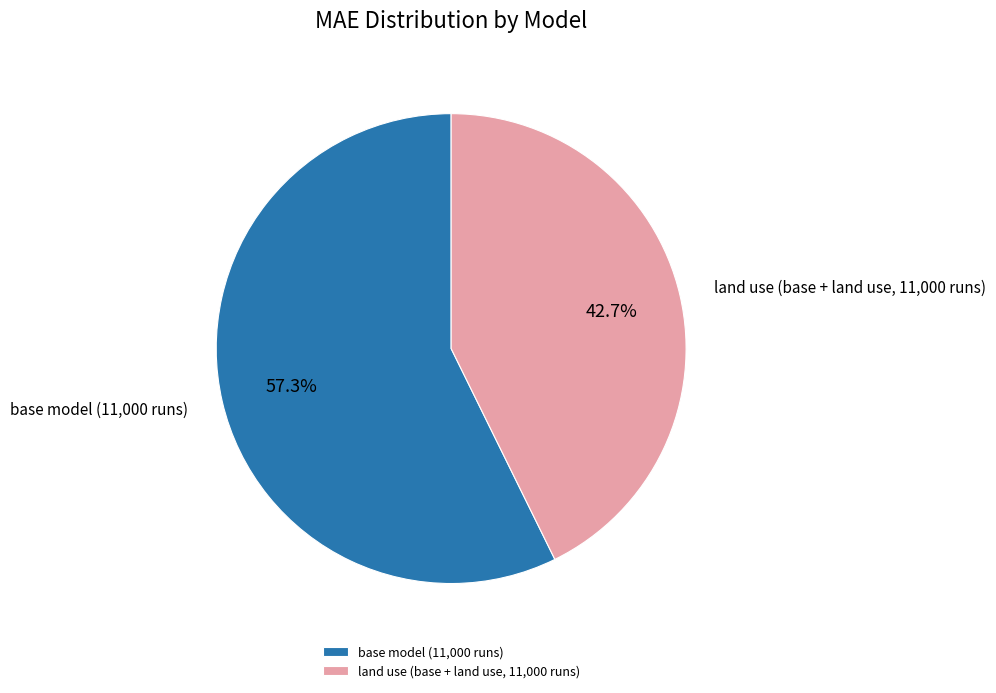

Is land use (base + land use, 11,000 runs) the majority of the pie?

No